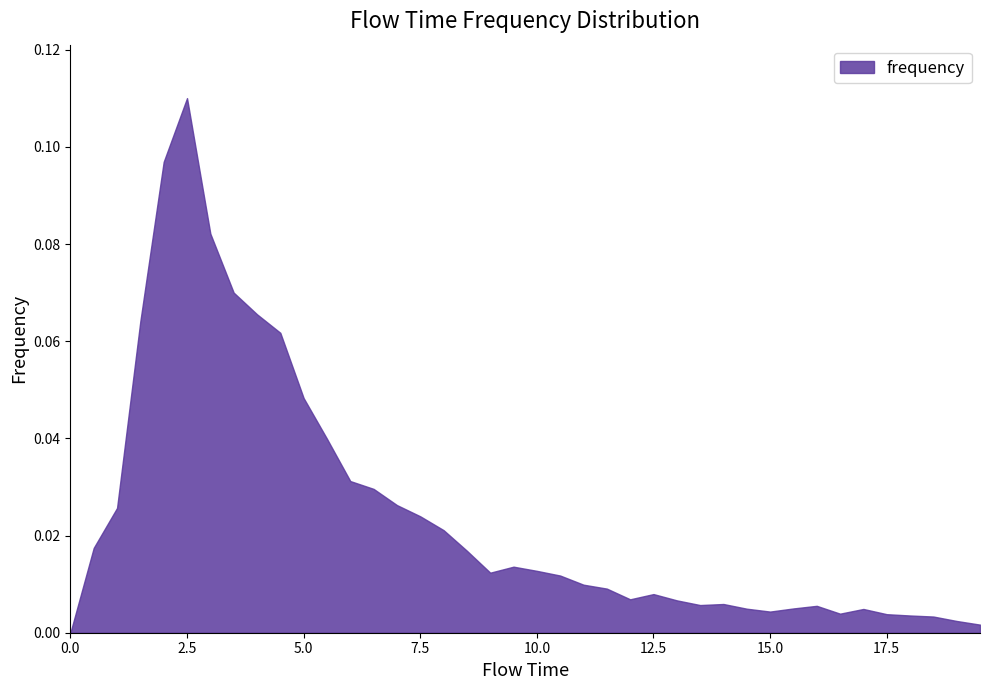

What position from the left is 12.5?

26